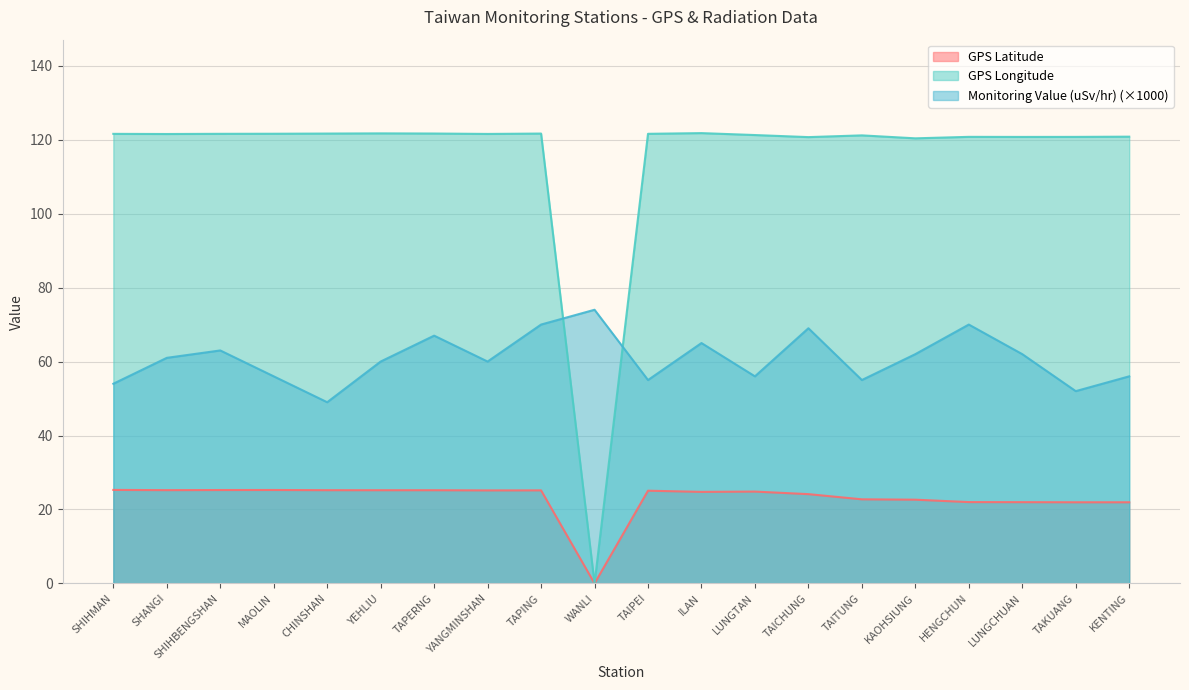

List the series in order of their overall mean, highest first.

GPS Longitude, Monitoring Value (uSv/hr) (×1000), GPS Latitude